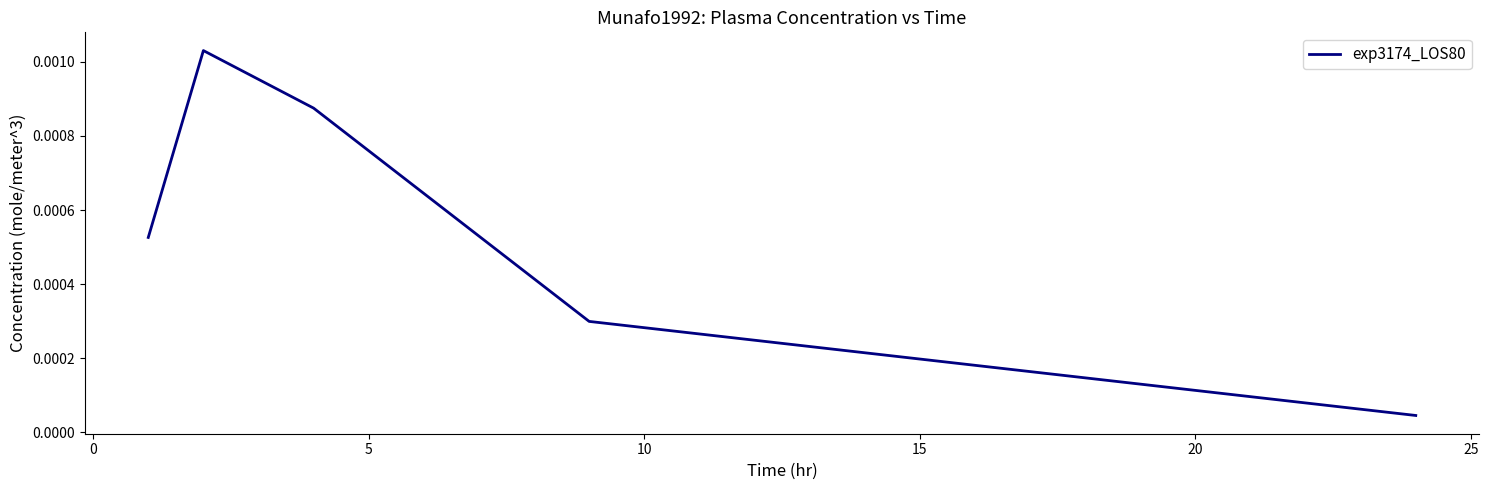

True or false: there are more than 1 points higher than both neighbors.

False